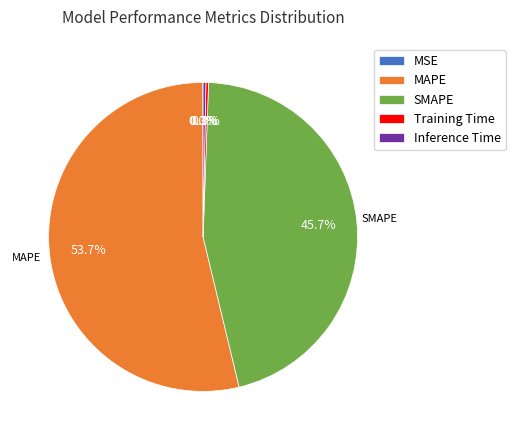

To the nearest percent, what is the difference between the largest and smallest slice percentages?

54%